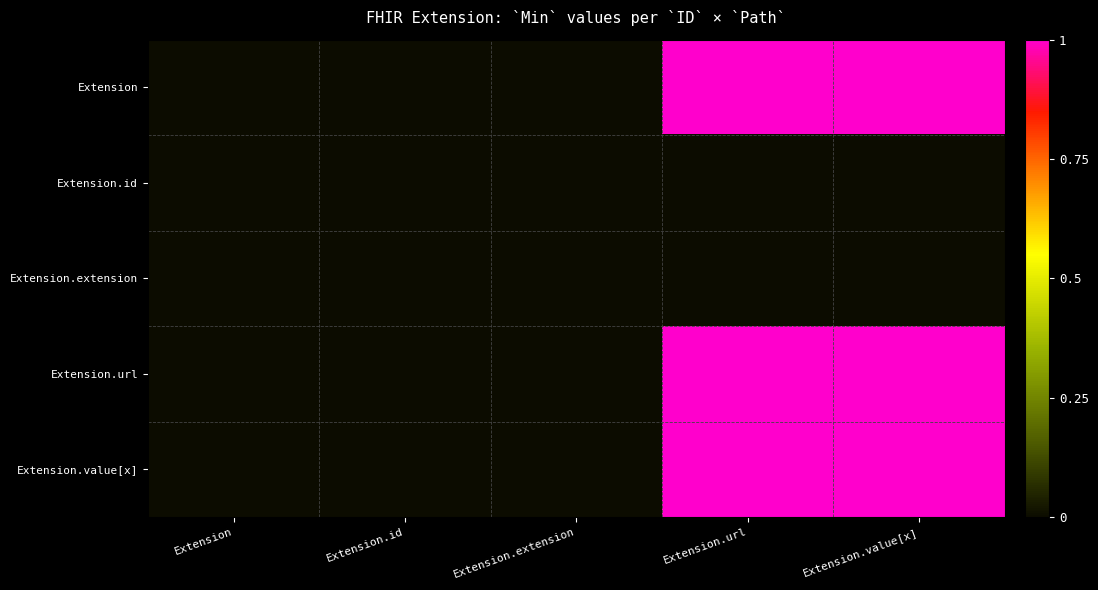

Reading left to right, list all the values displayed in this chart.

Extension: Extension=0	Extension.id=0	Extension.extension=0	Extension.url=1	Extension.value[x]=1
Extension.id: Extension=0	Extension.id=0	Extension.extension=0	Extension.url=0	Extension.value[x]=0
Extension.extension: Extension=0	Extension.id=0	Extension.extension=0	Extension.url=0	Extension.value[x]=0
Extension.url: Extension=0	Extension.id=0	Extension.extension=0	Extension.url=1	Extension.value[x]=1
Extension.value[x]: Extension=0	Extension.id=0	Extension.extension=0	Extension.url=1	Extension.value[x]=1